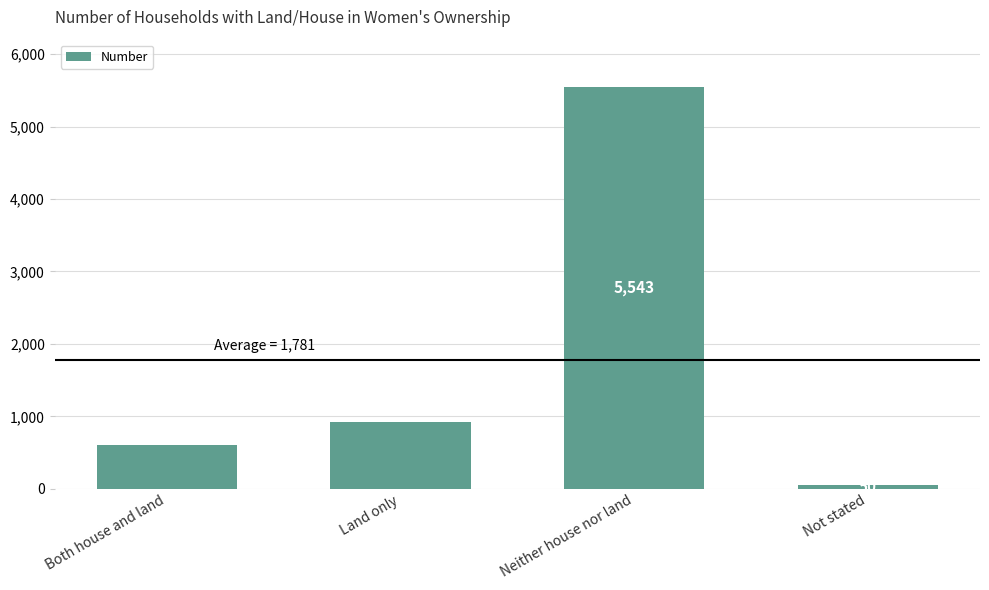

How many values are below 927?

2